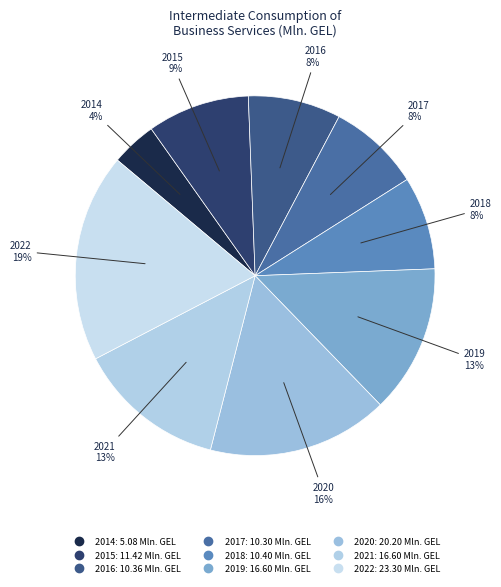

Which category has the smallest portion of the pie?

2014